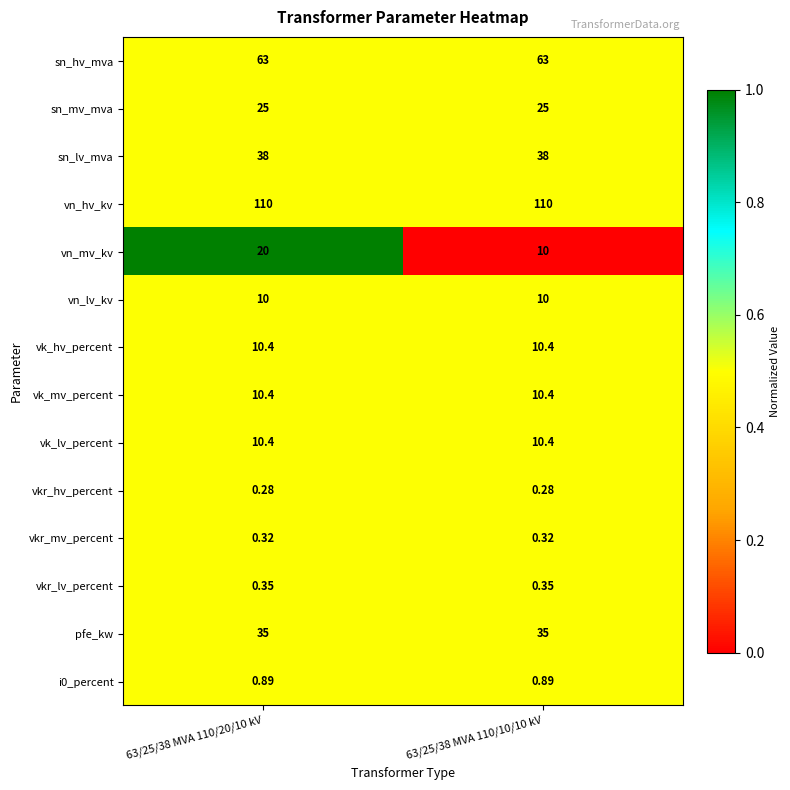

Which series has the largest total across all categories?

vn_hv_kv